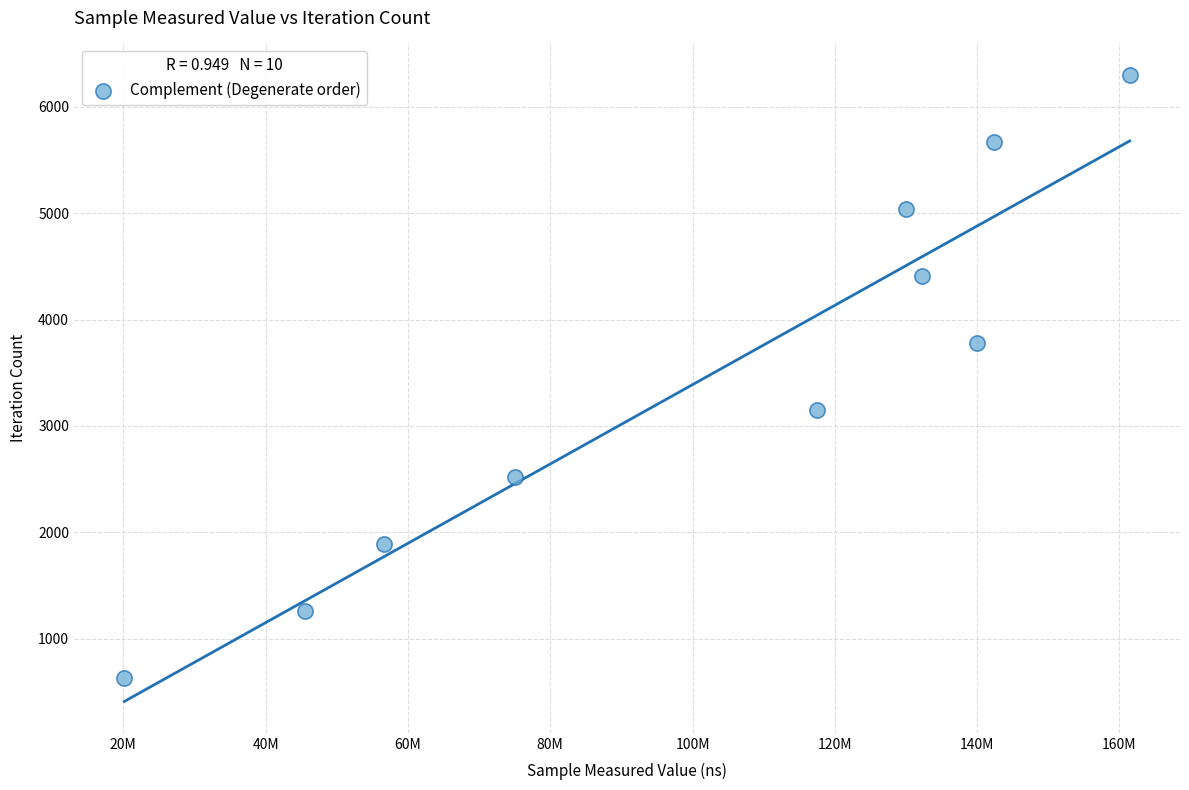

What is the average X value?

102060484